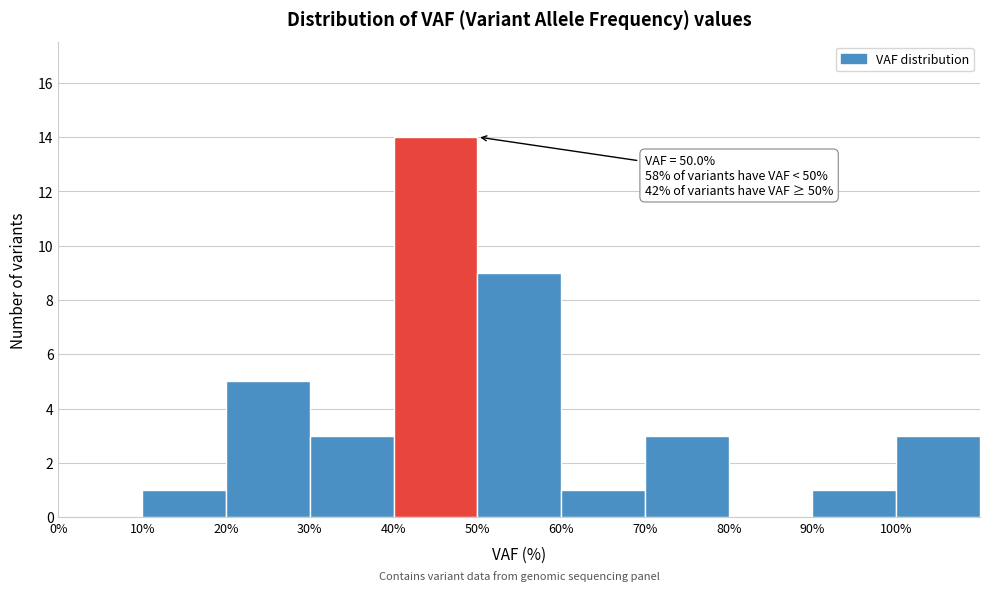

Which range on the x-axis has the tallest bar?

40 to 50